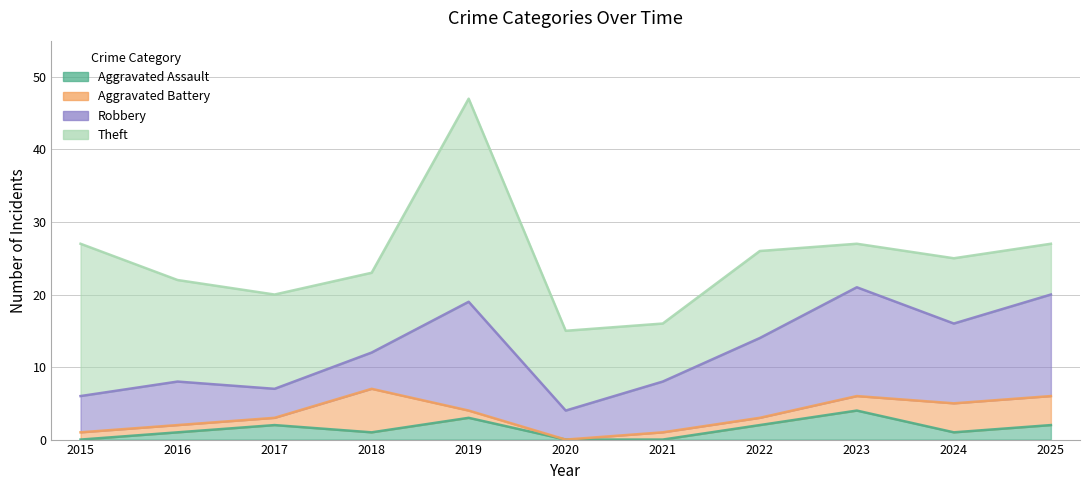

The value of Aggravated Assault at 2018 is 1. True or false?

True